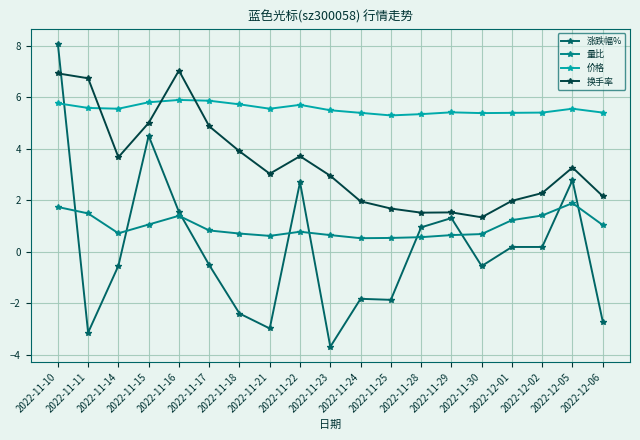

At which label does 换手率 reach its minimum?

2022-11-30